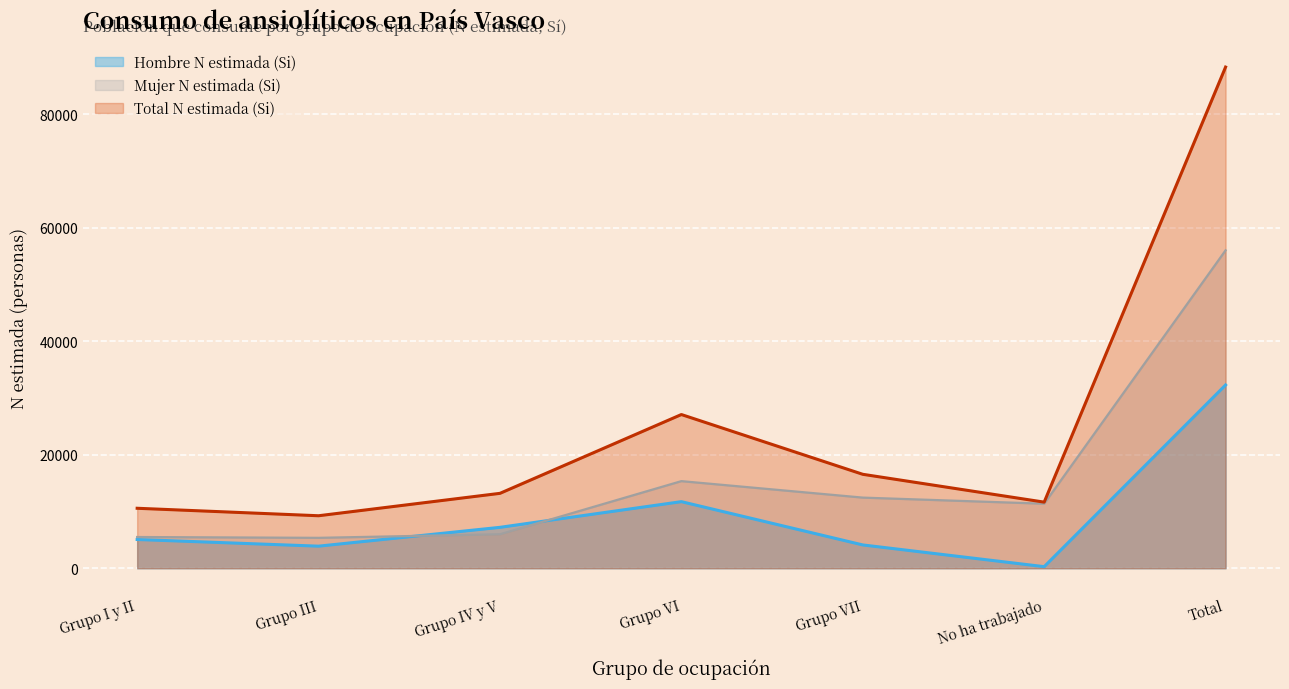

Which series has the widest spread of values?

Total N estimada (Si)